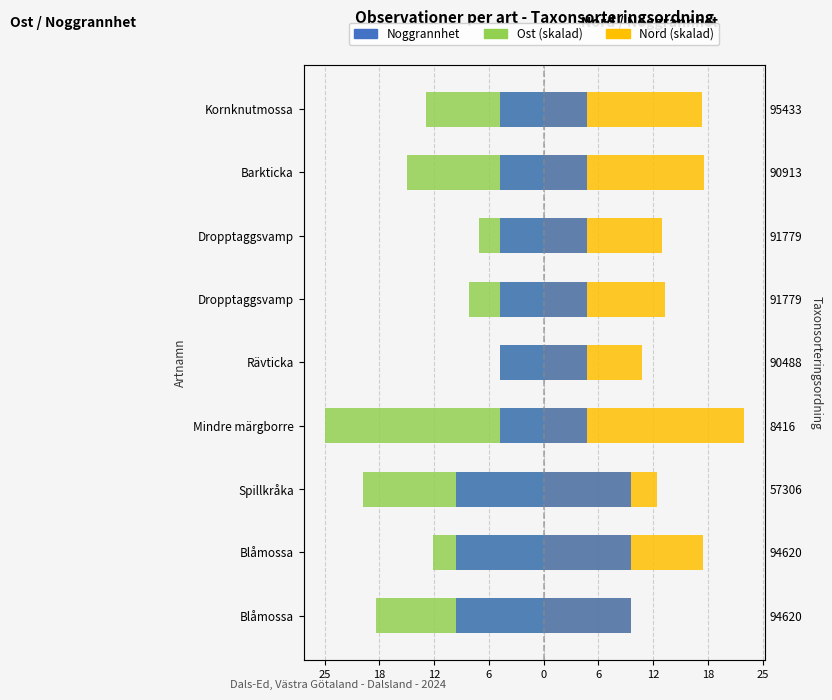

The value of Noggrannhet (right) at Spillkråka is 4.1. True or false?

False